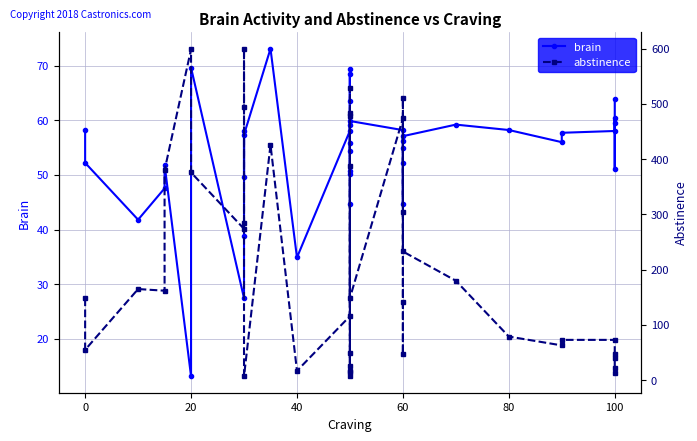

What is the approximate value of abstinence at 60?

305.0